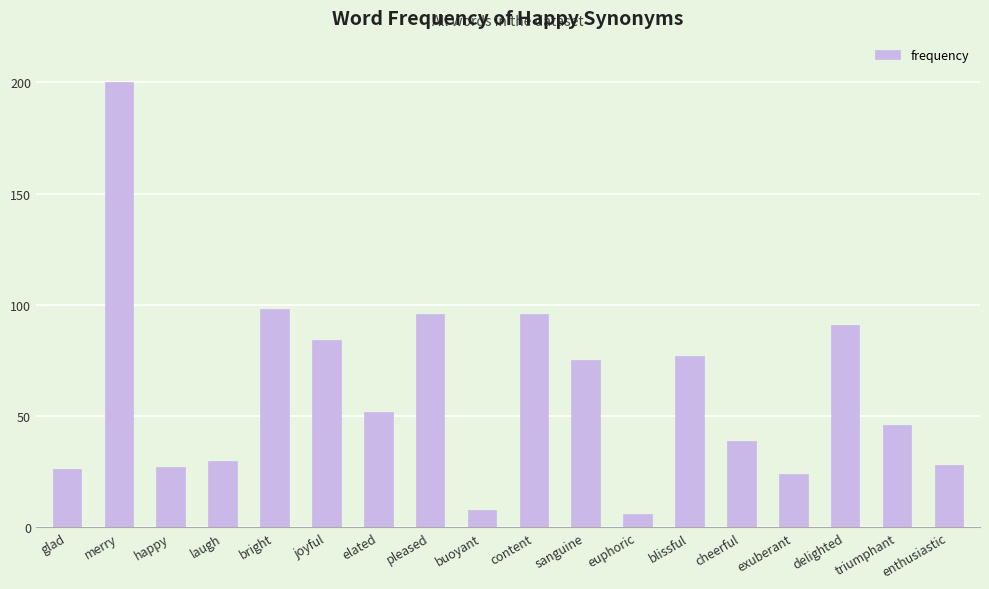

Reading left to right, what are all the values shown in this chart?

26	200	27	30	98	84	52	96	8	96	75	6	77	39	24	91	46	28